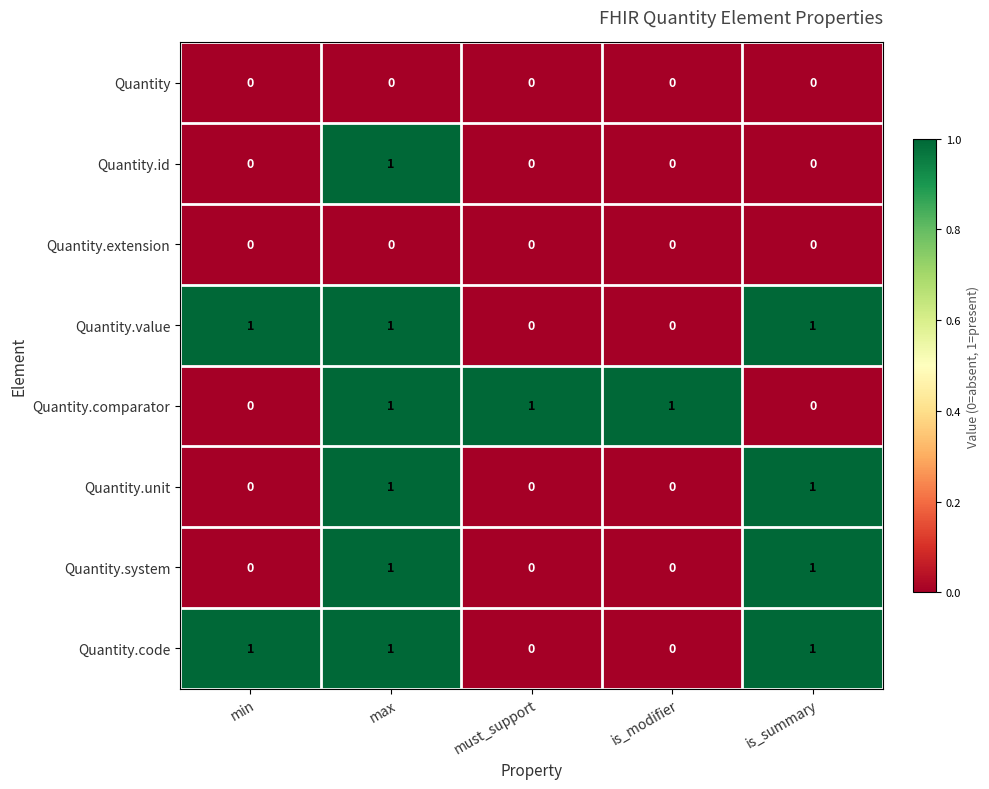

The Quantity.code series shows 2 at max. True or false?

False